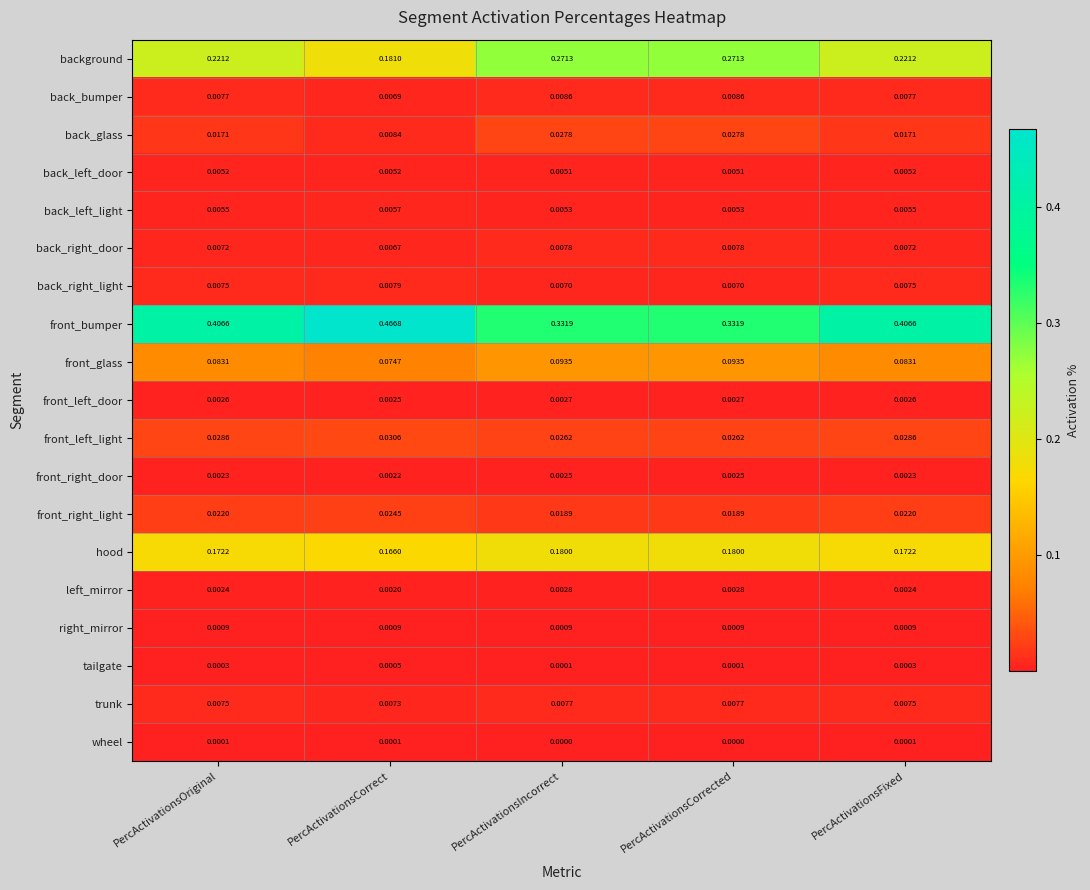

At which label does left_mirror reach its minimum?

PercActivationsCorrect